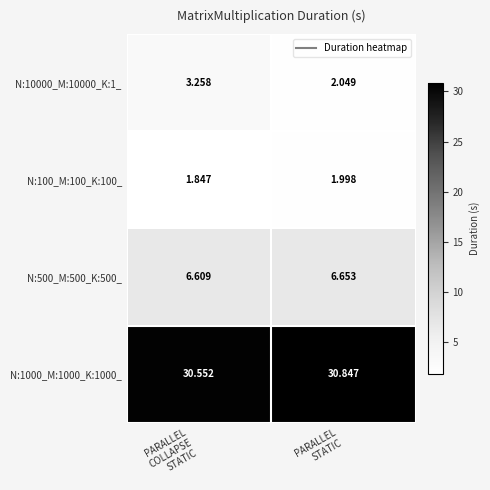

How many series are shown in this chart?

4